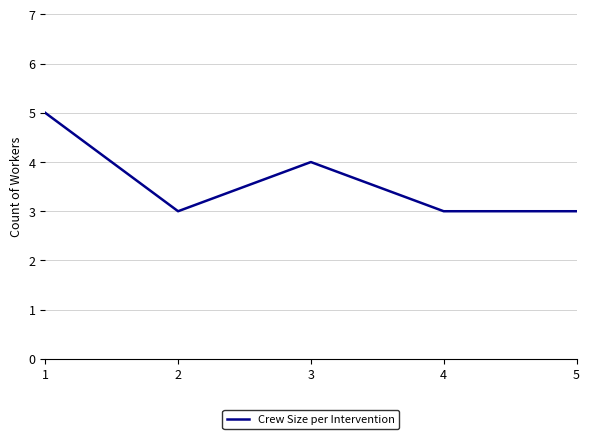

True or false: there are more than 2 points higher than both neighbors.

False